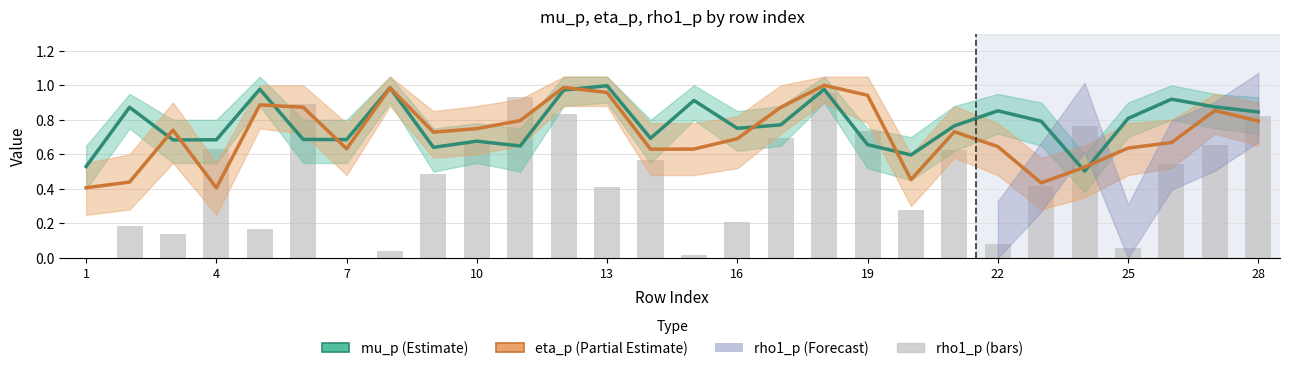

Reading left to right, what are all the values shown in this chart?

mu_p: 0.5	0.9	0.7	0.7	1.0	0.7	0.7	1.0	0.6	0.7	0.6	1.0	1.0	0.7	0.9	0.8	0.8	1.0	0.7	0.6	0.8	0.9	0.8	0.5	0.8	0.9	0.9	0.8
eta_p: 0.4	0.4	0.7	0.4	0.9	0.9	0.6	1.0	0.7	0.7	0.8	1.0	1.0	0.6	0.6	0.7	0.9	1.0	0.9	0.5	0.7	0.6	0.4	0.5	0.6	0.7	0.9	0.8
rho1_p: 0.0	0.2	0.1	0.6	0.2	0.9	0.0	0.0	0.5	0.7	0.9	0.8	0.4	0.6	0.0	0.2	0.7	1.0	0.7	0.3	0.6	0.1	0.4	0.8	0.1	0.5	0.7	0.8